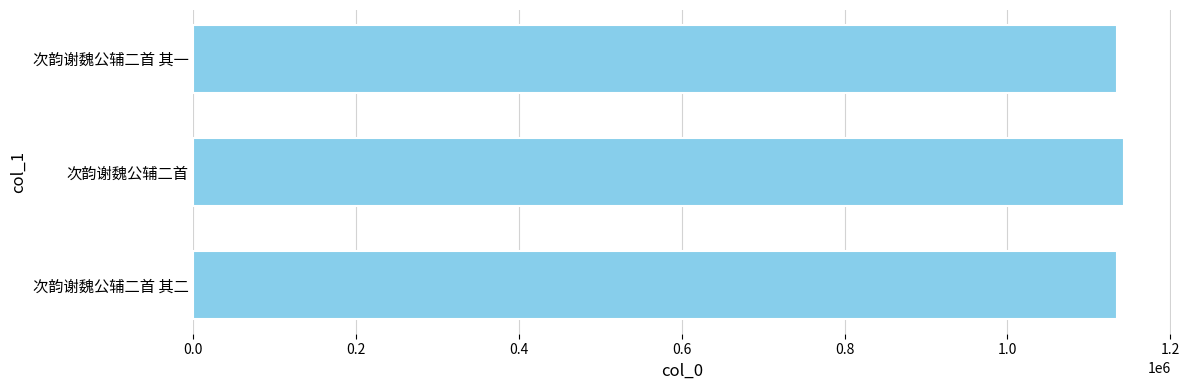

Count the number of data series in this chart.

1